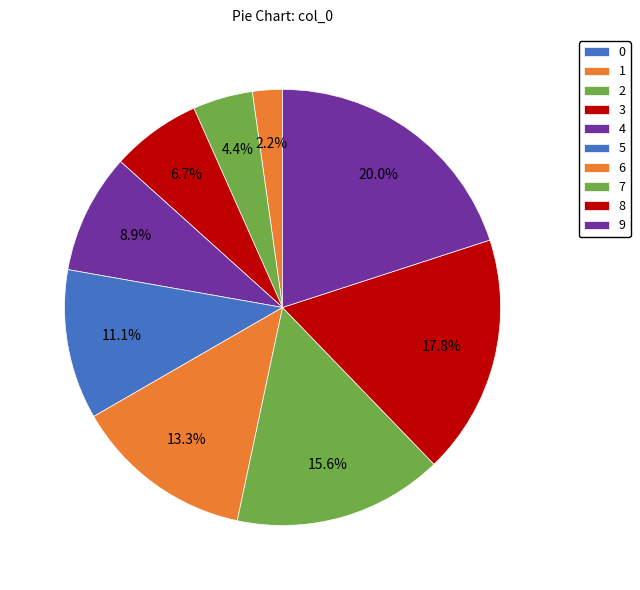

To the nearest percent, what portion does 2 represent?

4%